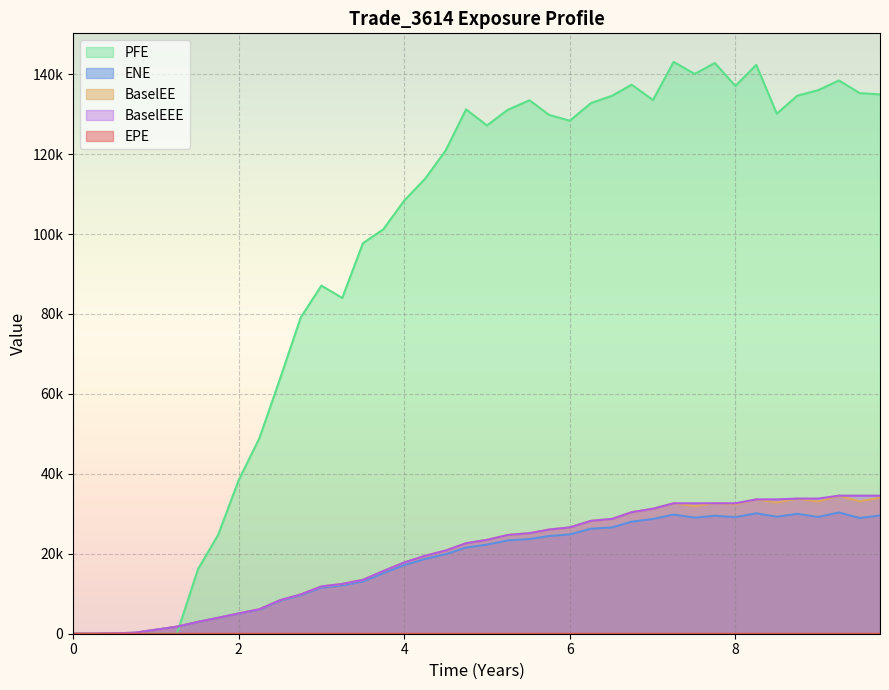

Reading left to right, what are all the values shown in this chart?

EPE: 0.0	0.3	0.5	0.7	1.0	1.3	1.5	1.8	2.0	2.3	2.5	2.7	3.0	3.3	3.5	3.7	4.0	4.3	4.5	4.7	5.0	5.3	5.5	5.7	6.0	6.3	6.5	6.7	7.0	7.3	7.5	7.8	8.0	8.3	8.5	8.7	9.0	9.3	9.5	9.7
ENE: 0.0	0.0	103.1	248.1	1008.4	1749.5	2937.8	3937.9	5011.6	6025.1	8233.3	9607.0	11533.9	12105.5	13066.5	15161.7	17178.5	18705.7	19902.2	21567.4	22291.6	23353.9	23687.3	24440.9	24852.3	26270.9	26598.4	28038.2	28703.1	29813.9	29054.8	29511.0	29185.5	30125.4	29279.4	30005.9	29211.9	30343.9	28949.3	29593.7
BaselEE: 0.0	0.0	103.5	249.4	1015.3	1764.9	2970.4	3989.9	5088.9	6134.0	8404.0	9831.8	11834.5	12458.9	13488.7	15699.1	17841.9	19497.5	20818.5	22639.8	23484.4	24701.8	25159.3	26056.0	26600.8	28246.9	28728.1	30409.5	31272.7	32634.8	31956.1	32606.3	32397.7	33609.3	32828.5	33809.2	33080.6	34542.5	33126.1	34037.3
PFE: 0.0	0.0	0.0	0.0	0.0	0.0	16150.6	24771.6	38508.7	48960.1	63851.0	79126.5	87100.1	84004.9	97703.1	101220.0	108399.0	113825.0	120925.0	131189.0	127181.0	131092.0	133474.0	129829.0	128364.0	132781.0	134613.0	137379.0	133541.0	143069.0	140073.0	142800.0	137064.0	142331.0	130117.0	134611.0	135997.0	138440.0	135261.0	134939.0
BaselEEE: 0.0	0.0	103.5	249.4	1015.3	1764.9	2970.4	3989.9	5088.9	6134.0	8404.0	9831.8	11834.5	12458.9	13488.7	15699.1	17841.9	19497.5	20818.5	22639.8	23484.4	24701.8	25159.3	26056.0	26600.8	28246.9	28728.1	30409.5	31272.7	32634.8	32634.8	32634.8	32634.8	33609.3	33609.3	33809.2	33809.2	34542.5	34542.5	34542.5